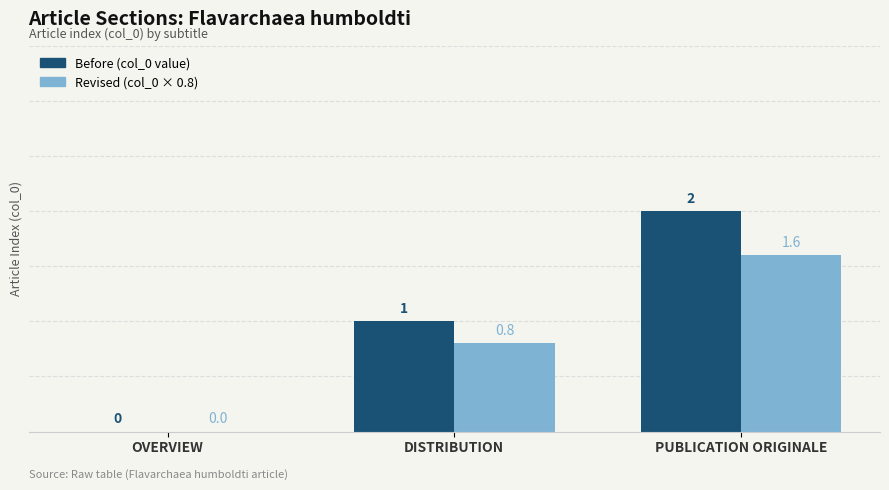

At which category is the sum across all series the highest?

PUBLICATION ORIGINALE